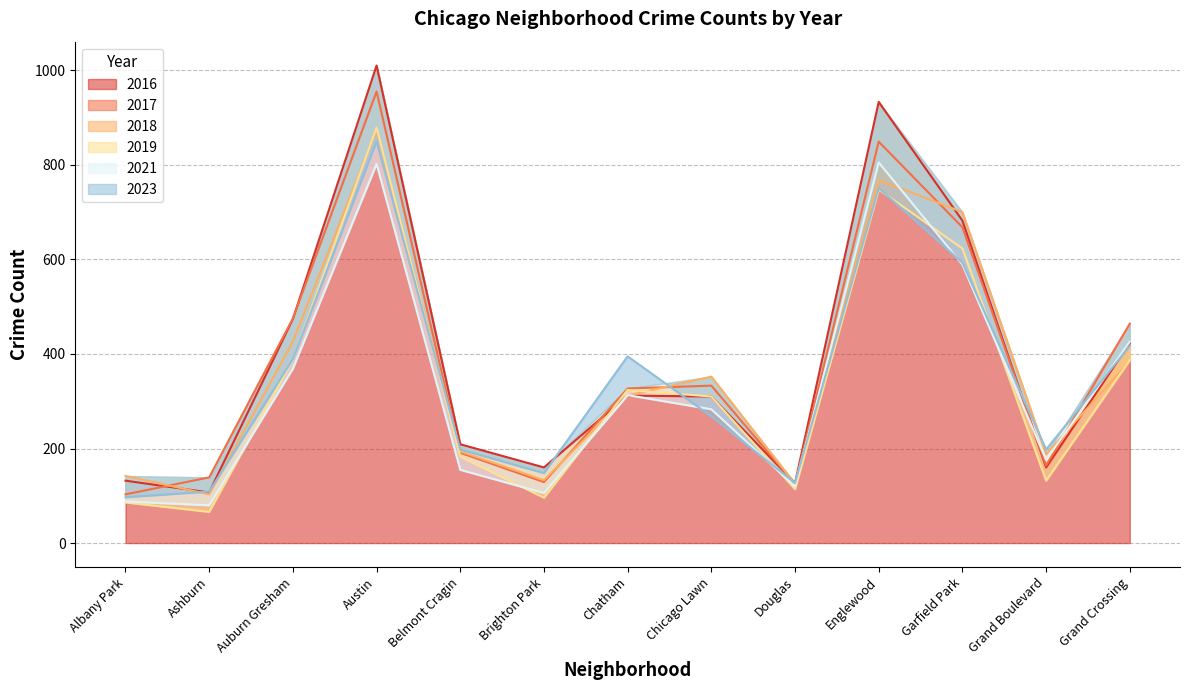

What is the difference between the second highest and minimum values in the 2018 series?

665